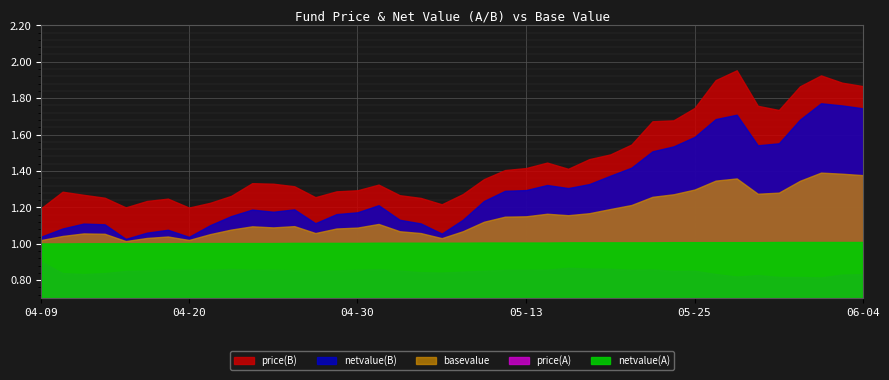

What is the value of the basevalue point at the 29th from the left?

1.2